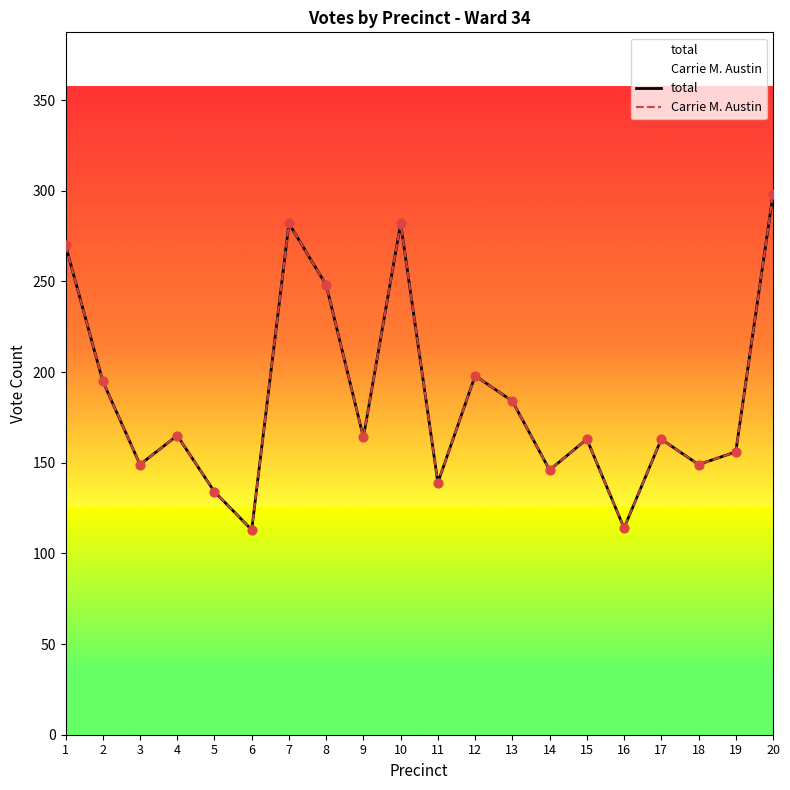

Which series has the largest total across all categories?

total